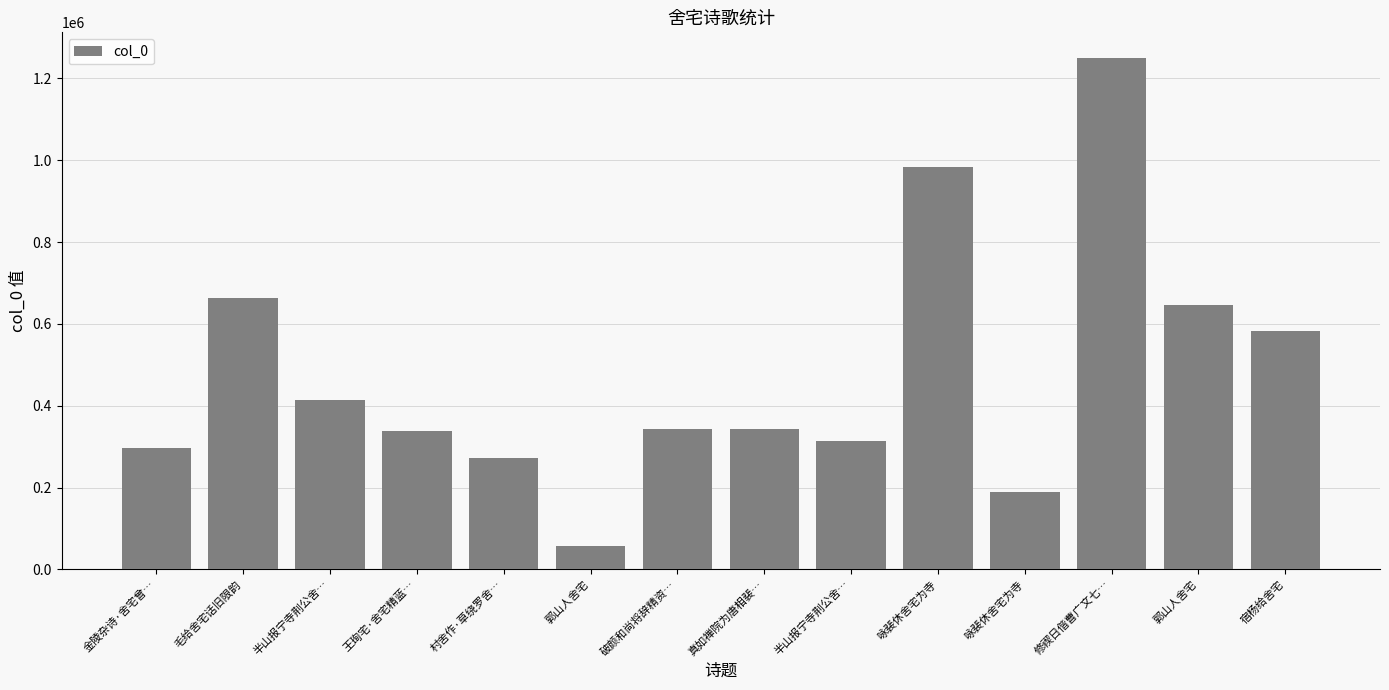

How many categories are shown in the chart?

14